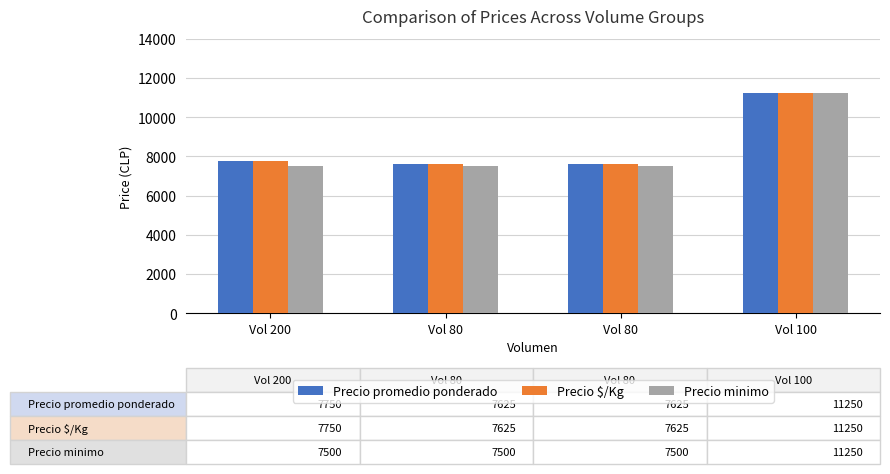

How many data points in Precio minimo are above 7500?

1